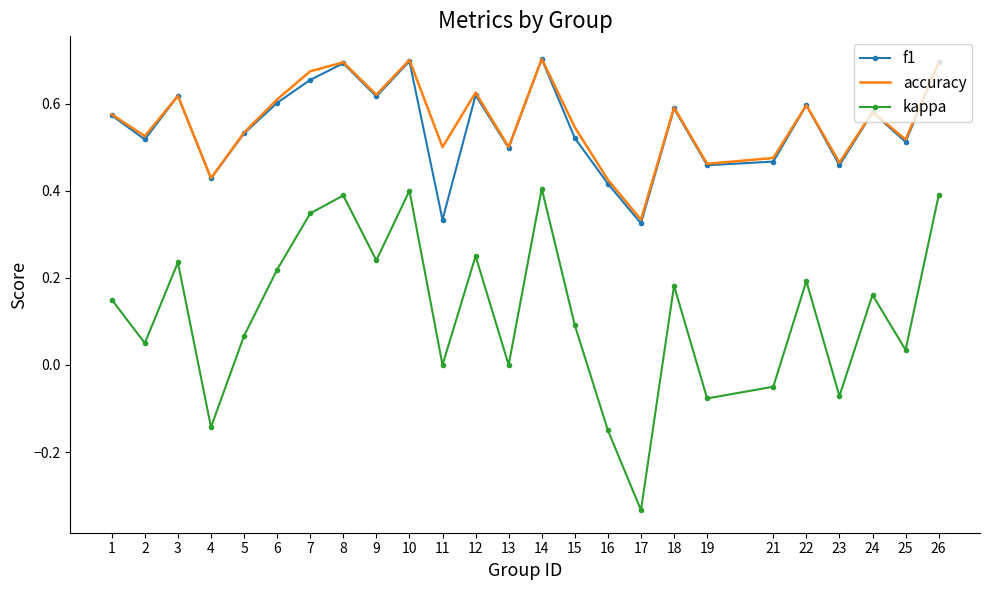

At which category does kappa reach its first local peak?

3